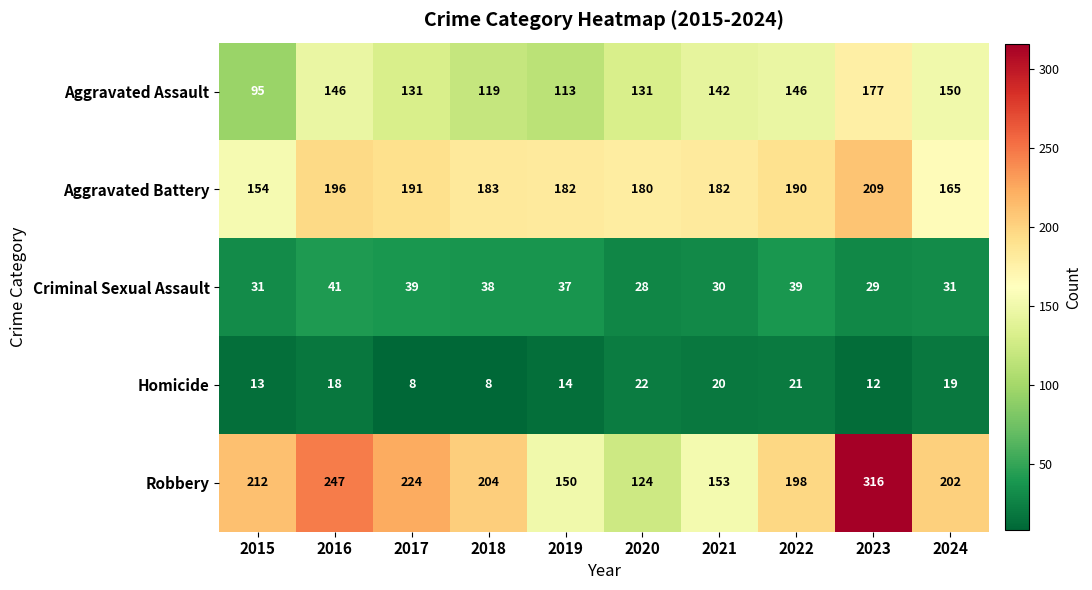

Is it true that Aggravated Battery equals 75 at 2015?

False